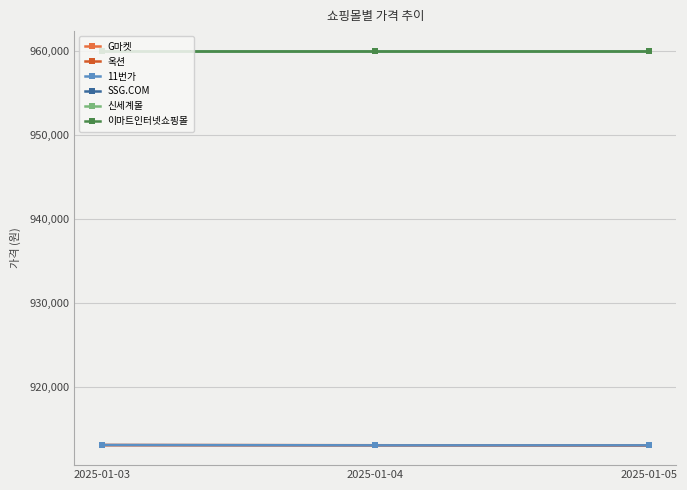

What is the difference between the highest and lowest values at 2025-01-03?

46870